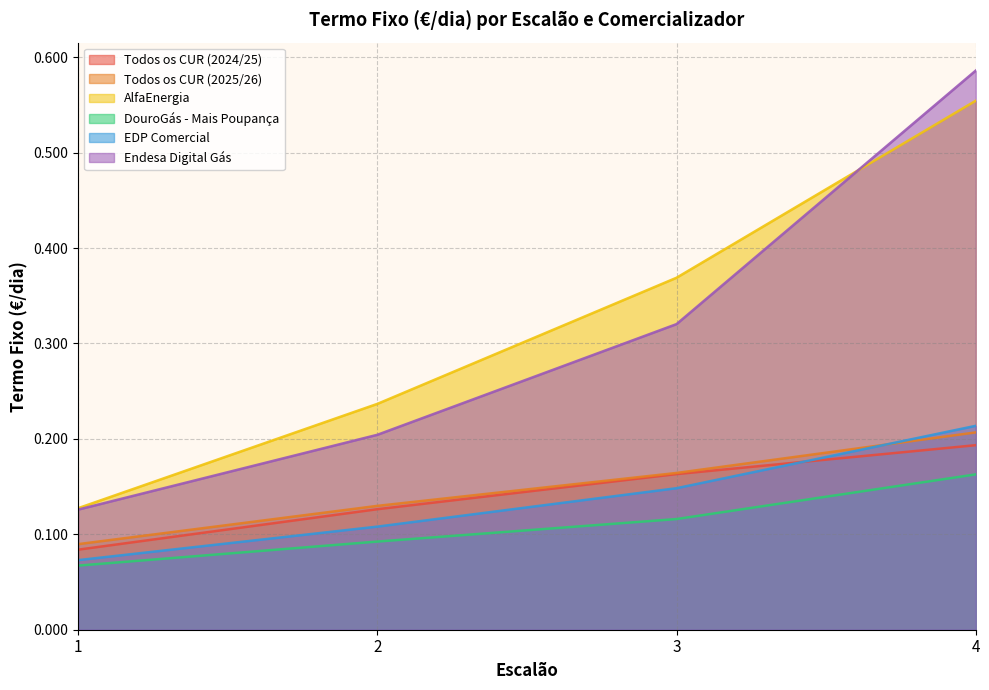

The value of DouroGás - Mais Poupança at 4 is 0.2. True or false?

True